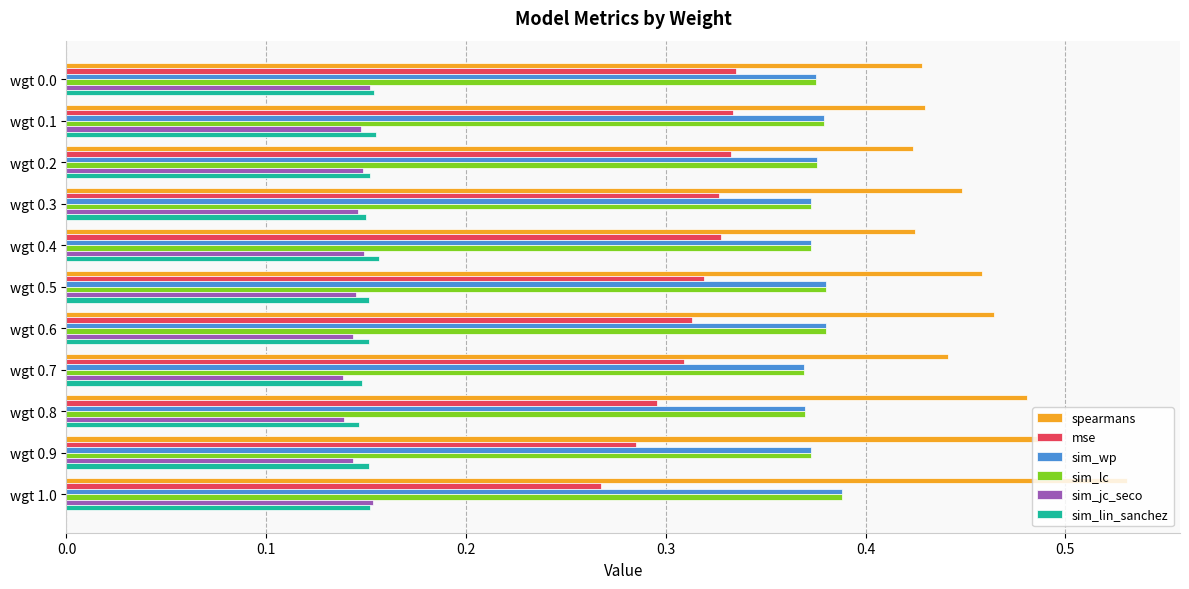

Count the sim_lc values in the range 0 to 1.

11